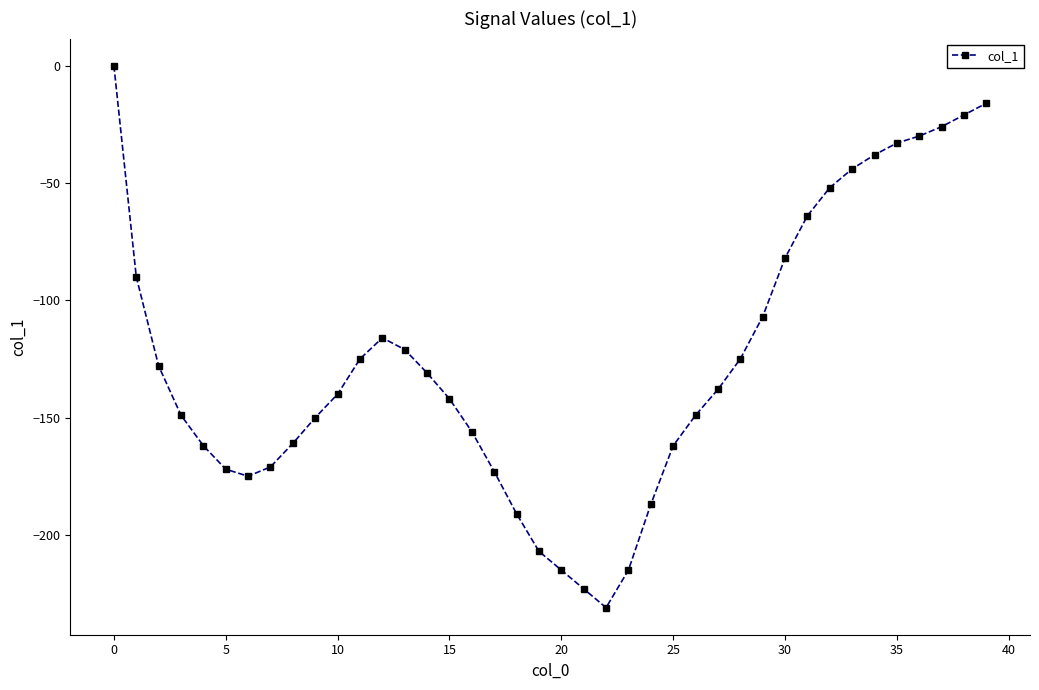

What is the value of the 30th point from the left?

-107